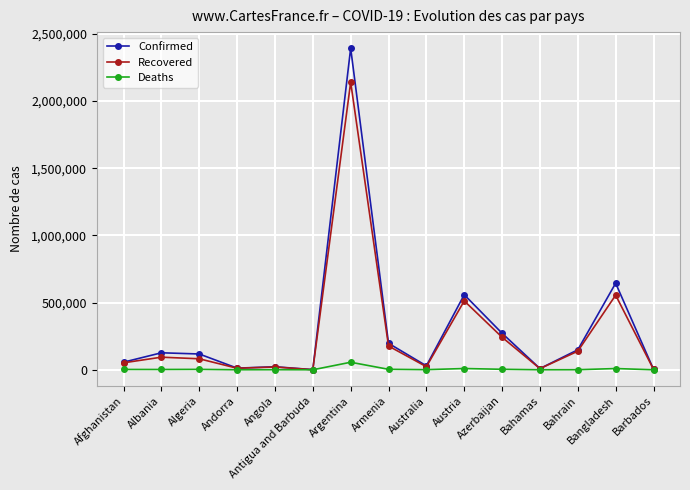

The Confirmed series shows 823518 at Argentina. True or false?

False